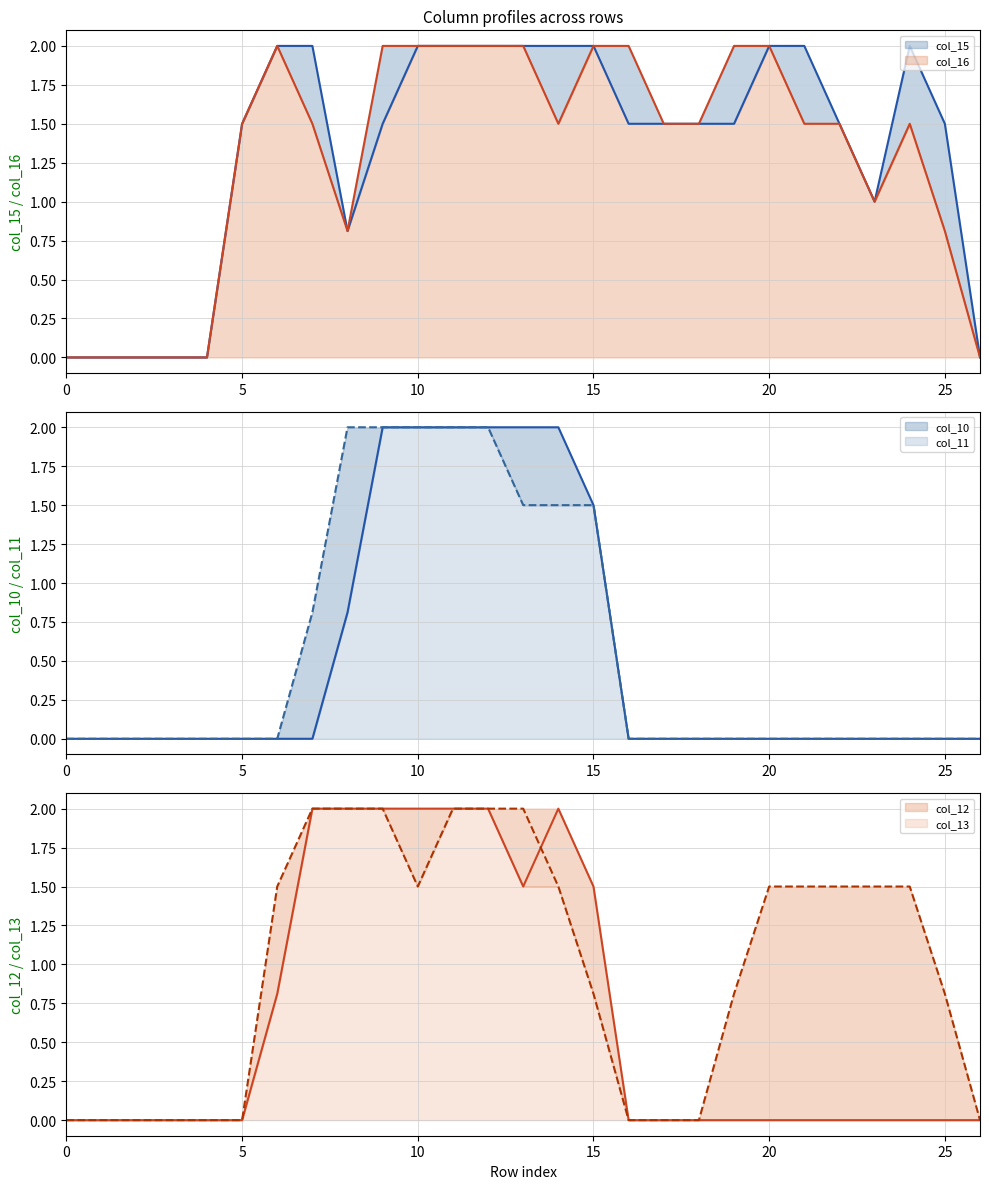

Between which two adjacent categories do col_13 and col_15 first intersect?

9 and 10